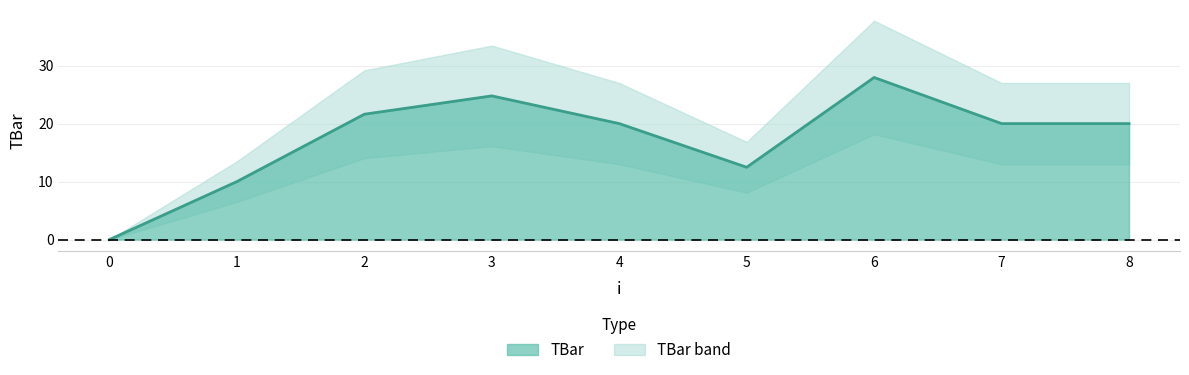

What is the value of the 3rd point from the left?

21.6